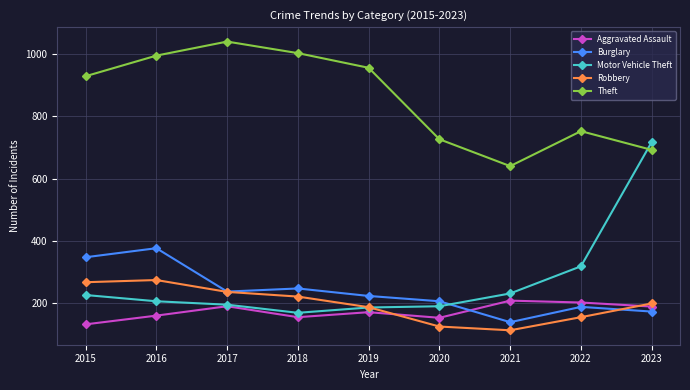

Between which two adjacent categories do Motor Vehicle Theft and Burglary first intersect?

2020 and 2021